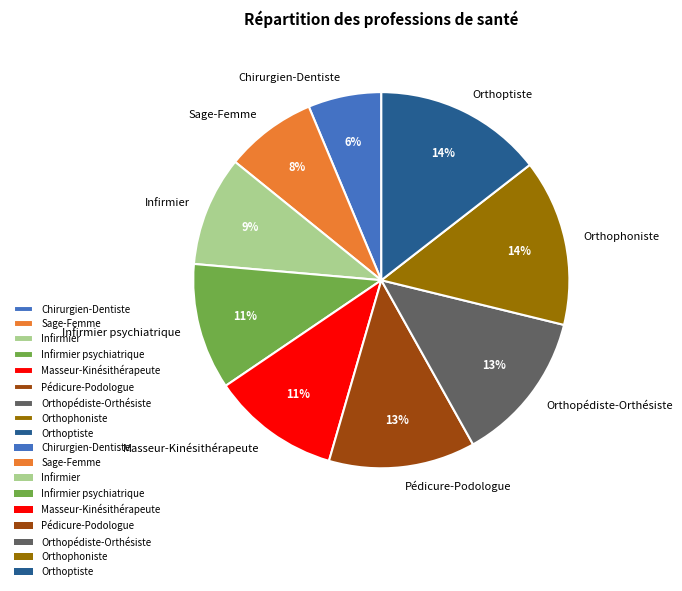

What is the smallest slice in the pie chart?

Chirurgien-Dentiste